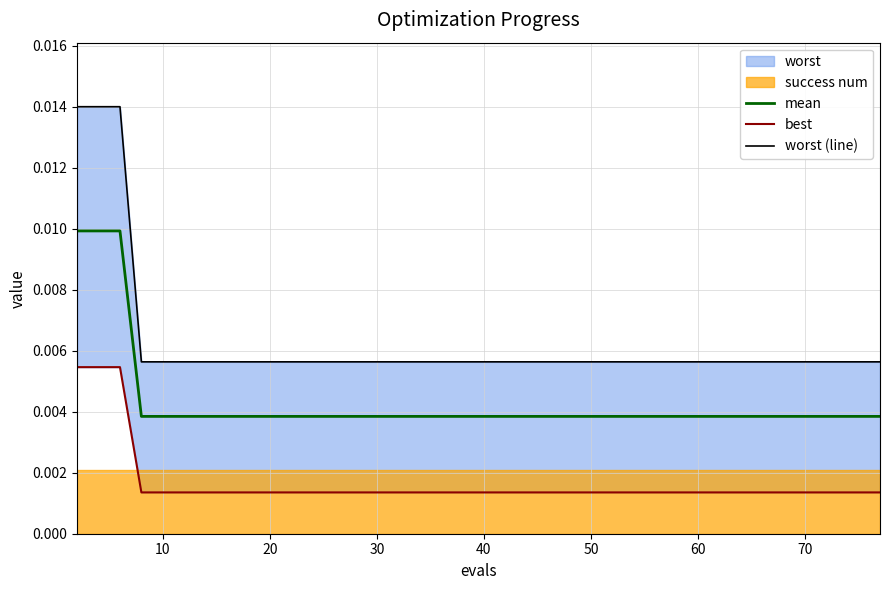

True or false: worst (line) and best intersect in this chart.

False